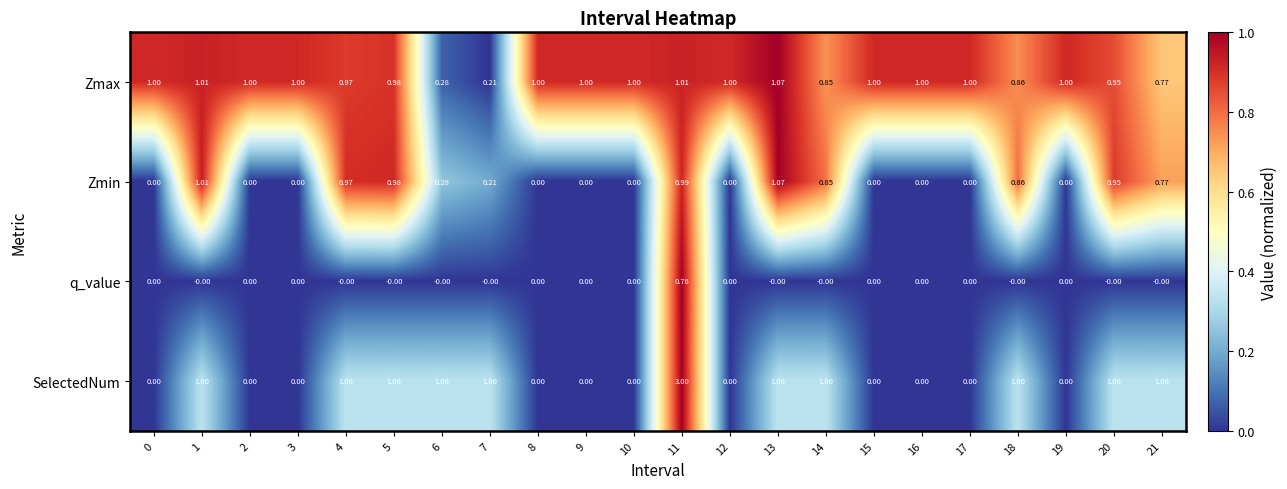

Which series has the widest spread of values?

SelectedNum